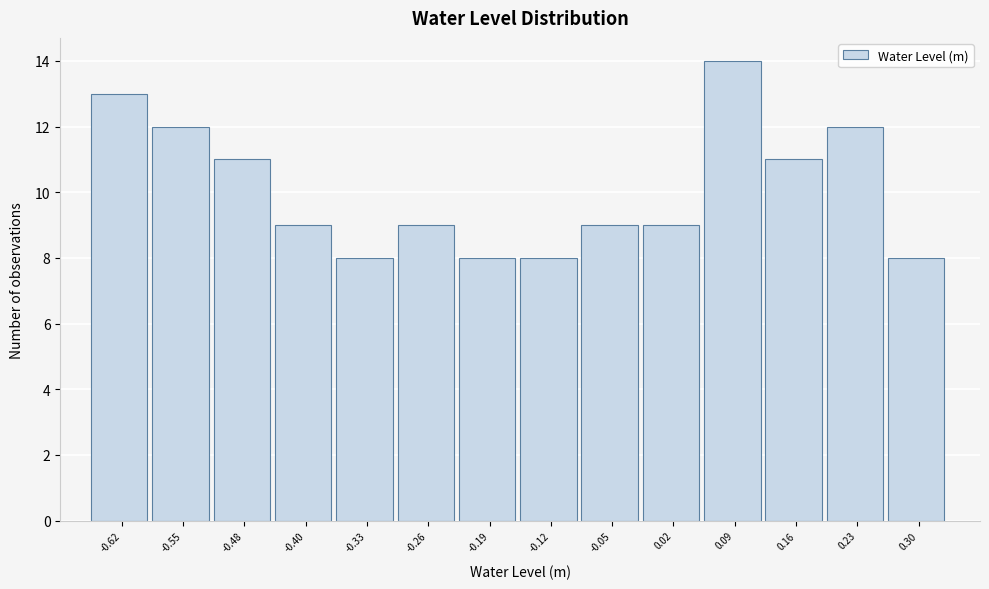

Reading left to right, list every bar in this chart as the range it spans on the x-axis followed by its height. Neither the bar edges nor the heights are printed on the chart, so give them approximately, as read against the axes.

-0.65 to -0.58: 13
-0.58 to -0.51: 12
-0.51 to -0.44: 11
-0.44 to -0.37: 9
-0.37 to -0.30: 8
-0.30 to -0.23: 9
-0.23 to -0.16: 8
-0.16 to -0.09: 8
-0.09 to -0.02: 9
-0.02 to 0.05: 9
0.05 to 0.13: 14
0.13 to 0.20: 11
0.20 to 0.27: 12
0.27 to 0.34: 8